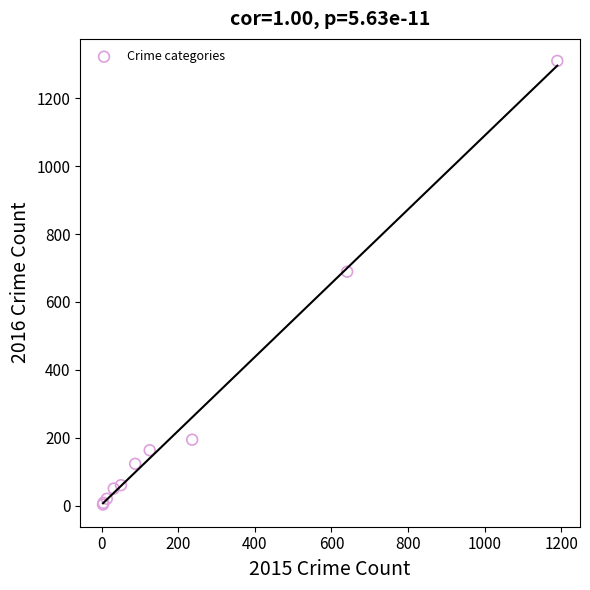

What Y value in the scatter plot is closest to 656?

689